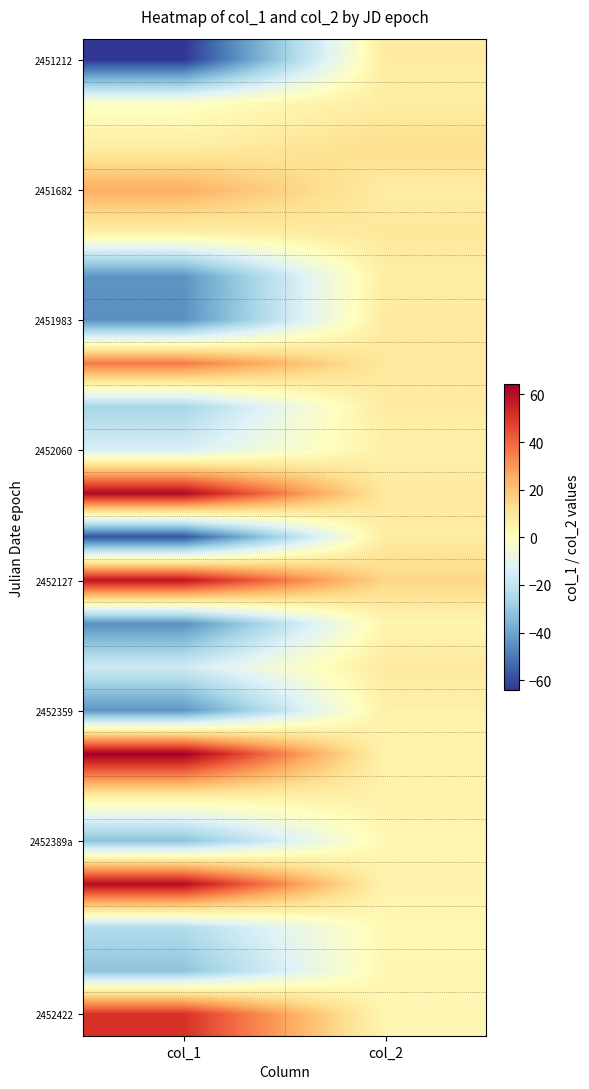

What is the difference between the highest and lowest values at col_2?

12.3